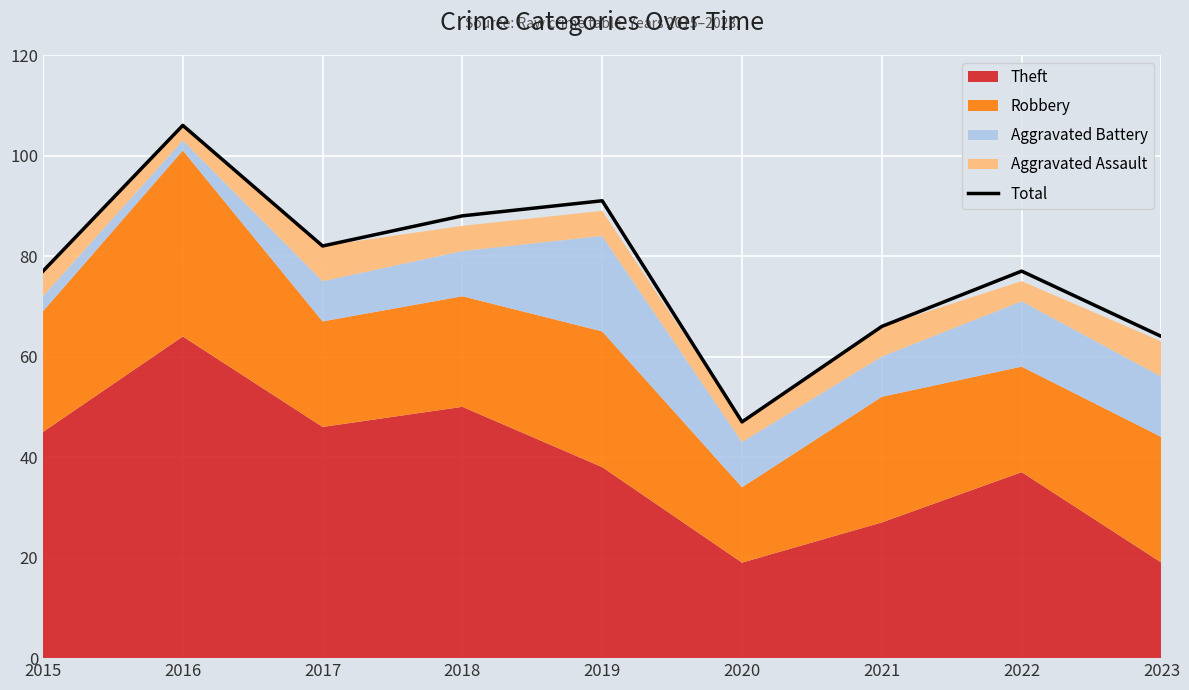

List the labels in order of value, smallest first.

2020, 2023, 2021, 2015, 2022, 2017, 2018, 2019, 2016